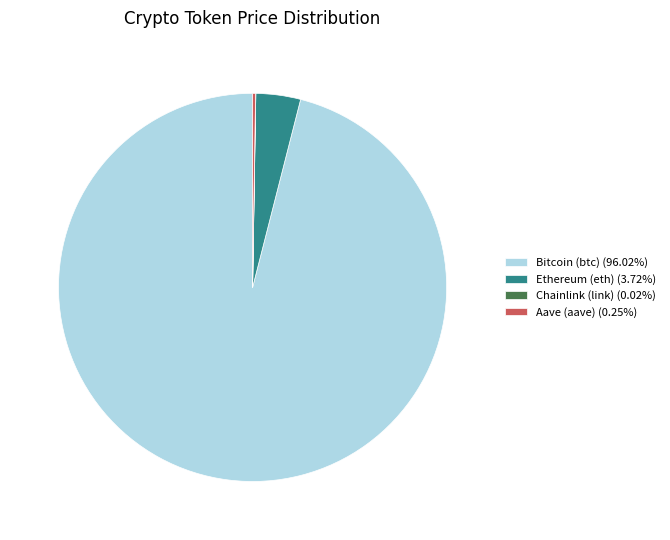

Does any single category account for the majority?

Yes